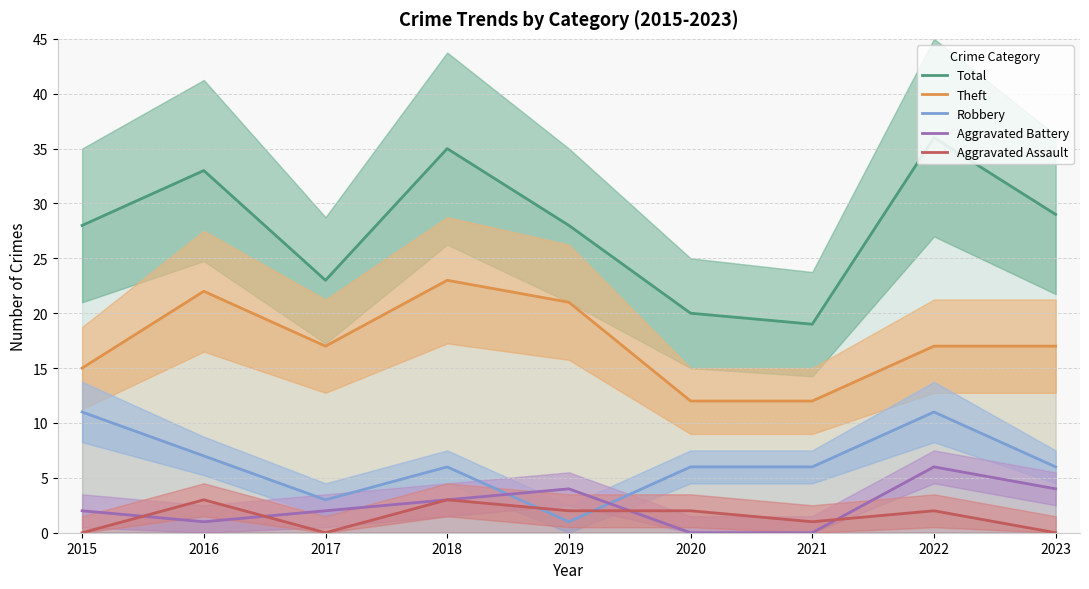

At which label is Total closest to 27?

2015